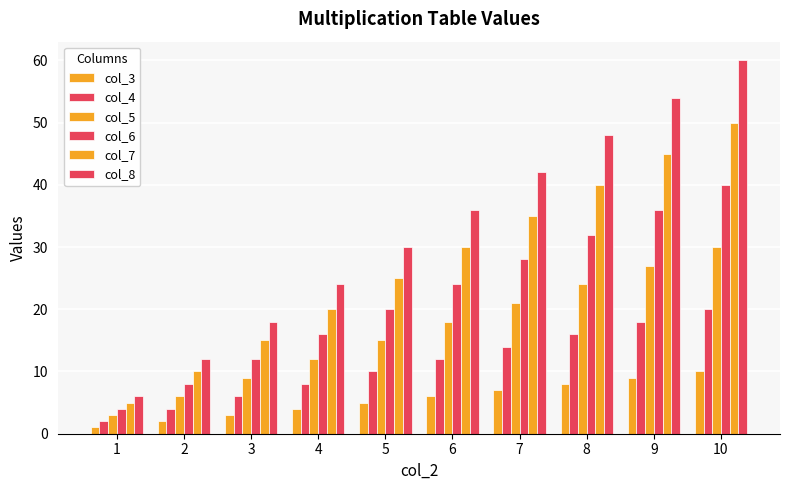

Is it true that col_7 equals 45 at 9?

True